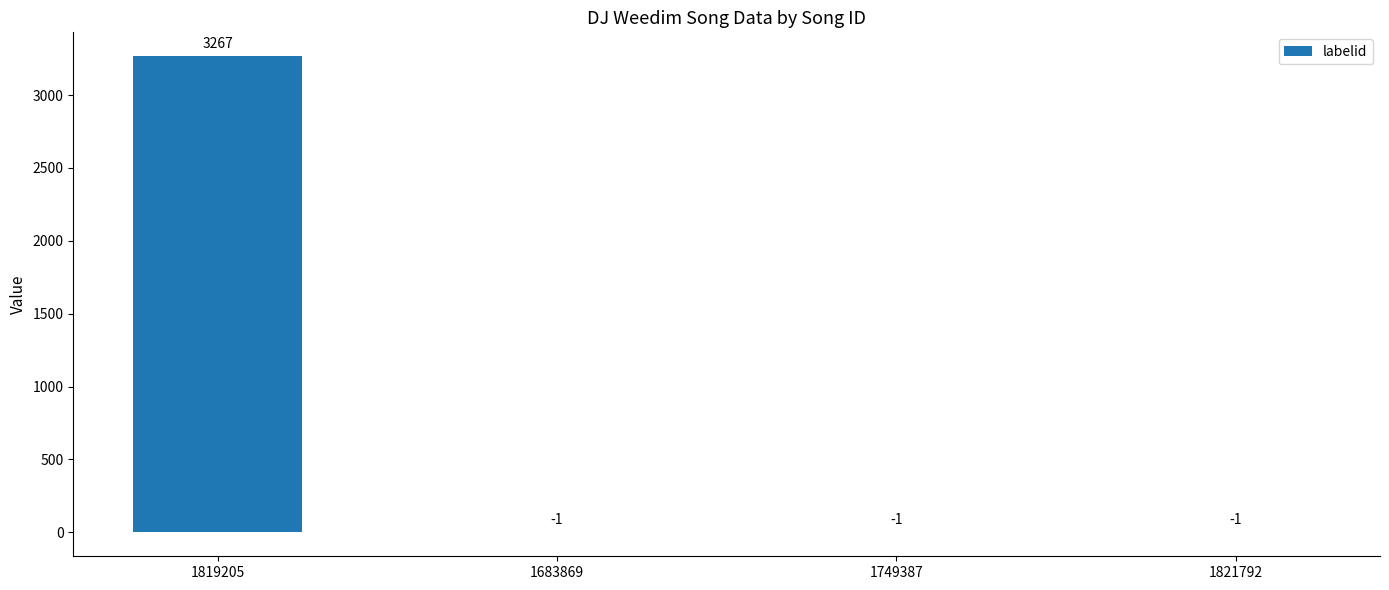

The value at 1821792 is -1. True or false?

True